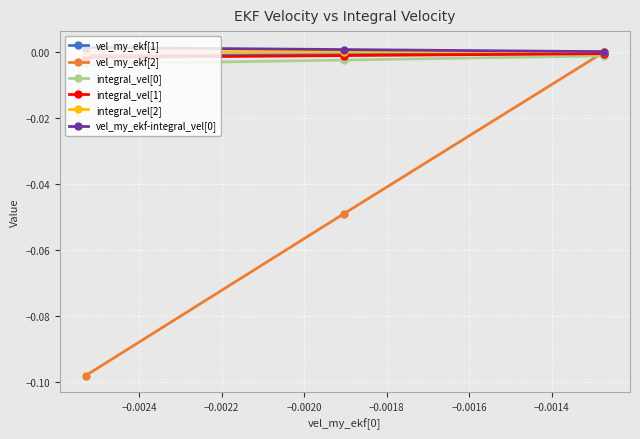

Which series has the widest spread of values?

vel_my_ekf[2]